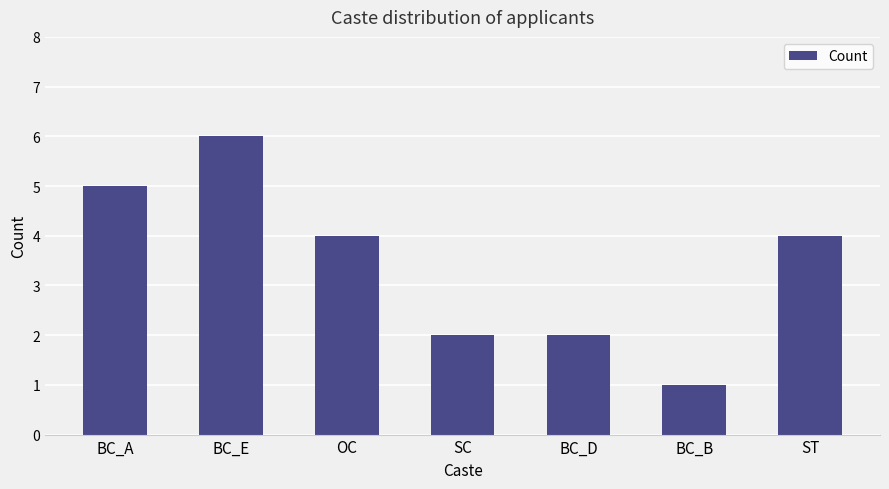

Reading right to left, extract all data points from this chart.

4	1	2	2	4	6	5